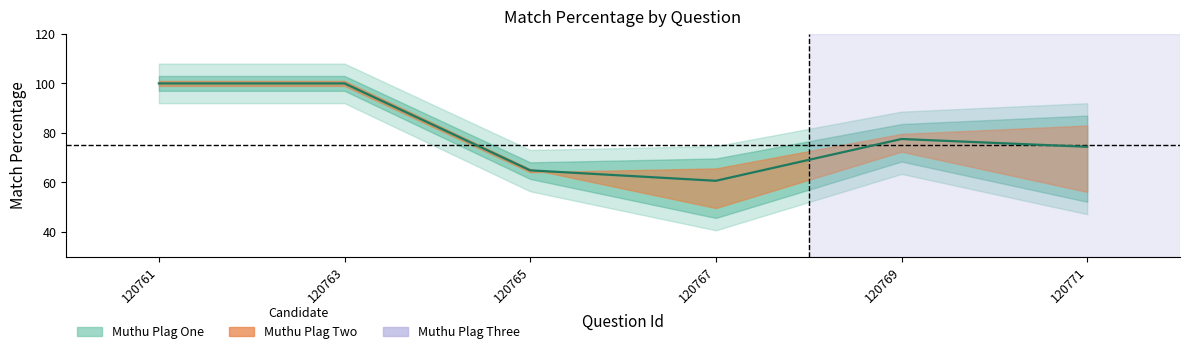

How many series are shown in this chart?

3